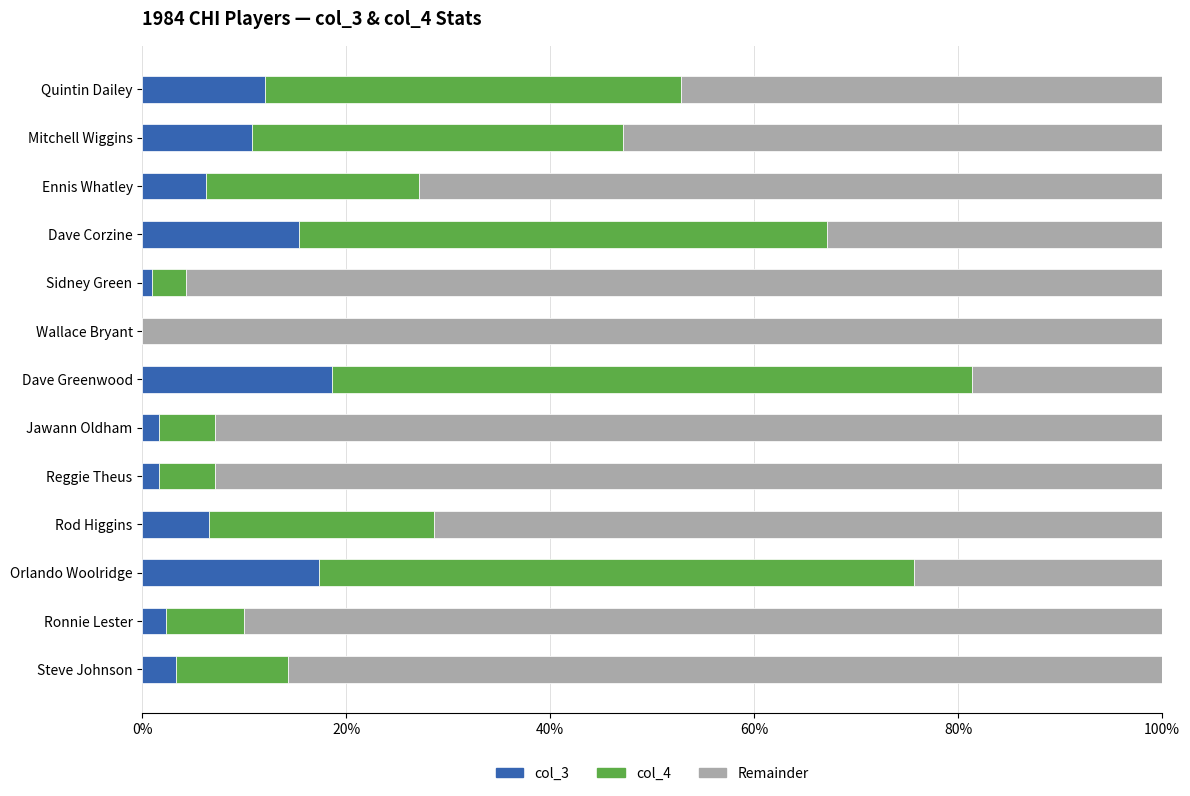

What is the maximum value for col_3?

18.6